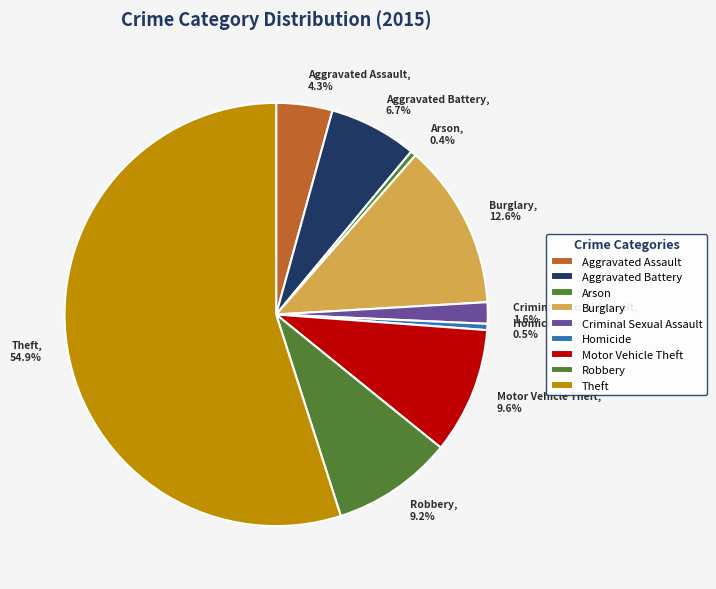

How many segments does this pie chart have?

9